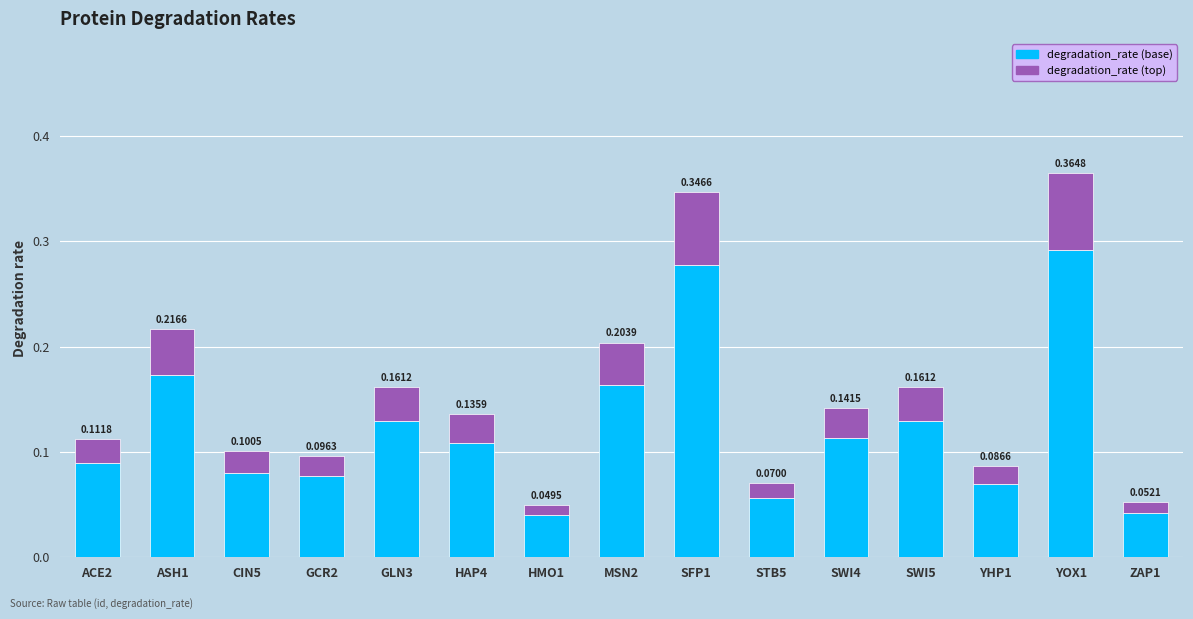

At which category is the sum across all series the highest?

YOX1